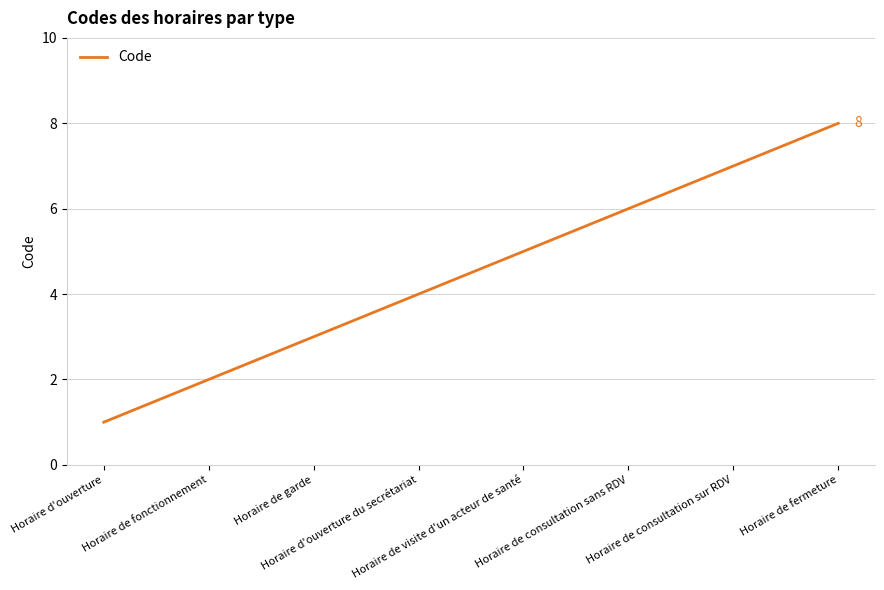

True or false: there are more than 1 points higher than both neighbors.

False